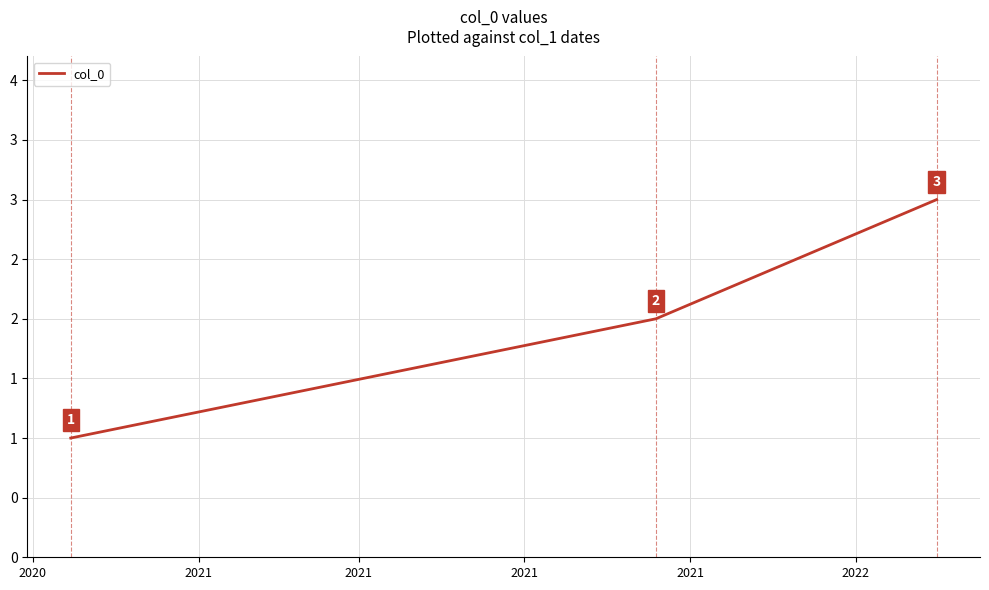

What is the difference between the maximum and minimum values?

2